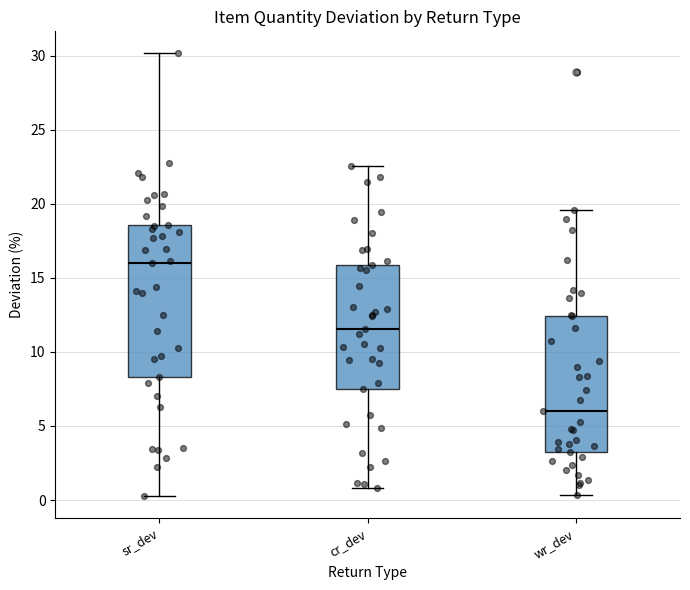

Reading left to right, read every box against the y-axis: the position of its median line, the range the box covers, and the ends of its whiskers. The values are not printed on the chart, so give them approximately, as read against the axis.

sr_dev: median 16.0, box 8.5 to 18.5, whiskers 0.5 to 30.0
cr_dev: median 11.5, box 7.5 to 16.0, whiskers 1.0 to 22.5
wr_dev: median 6.0, box 3.0 to 12.5, whiskers 0.5 to 19.5